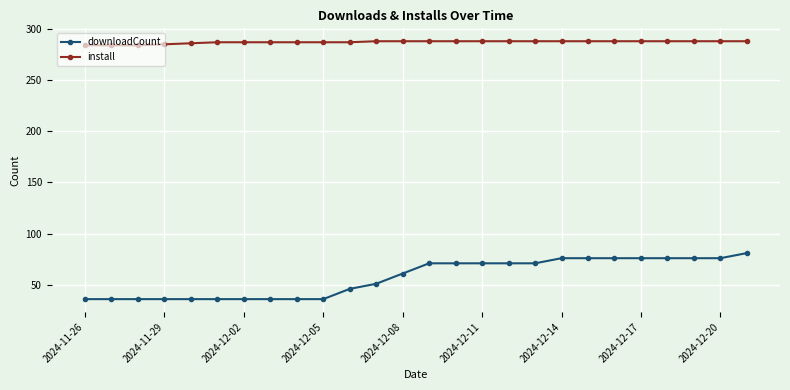

List the series in order of their overall mean, highest first.

install, downloadCount